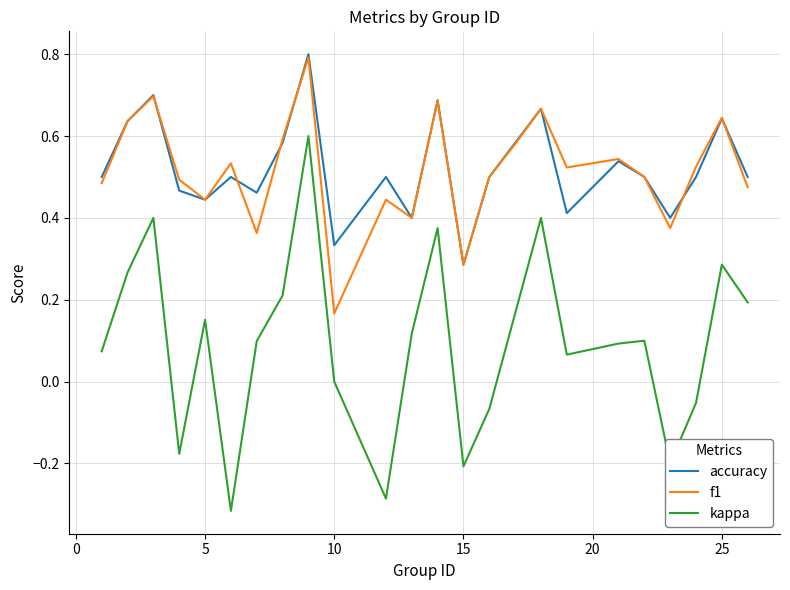

What is the maximum value shown in the chart?

0.8